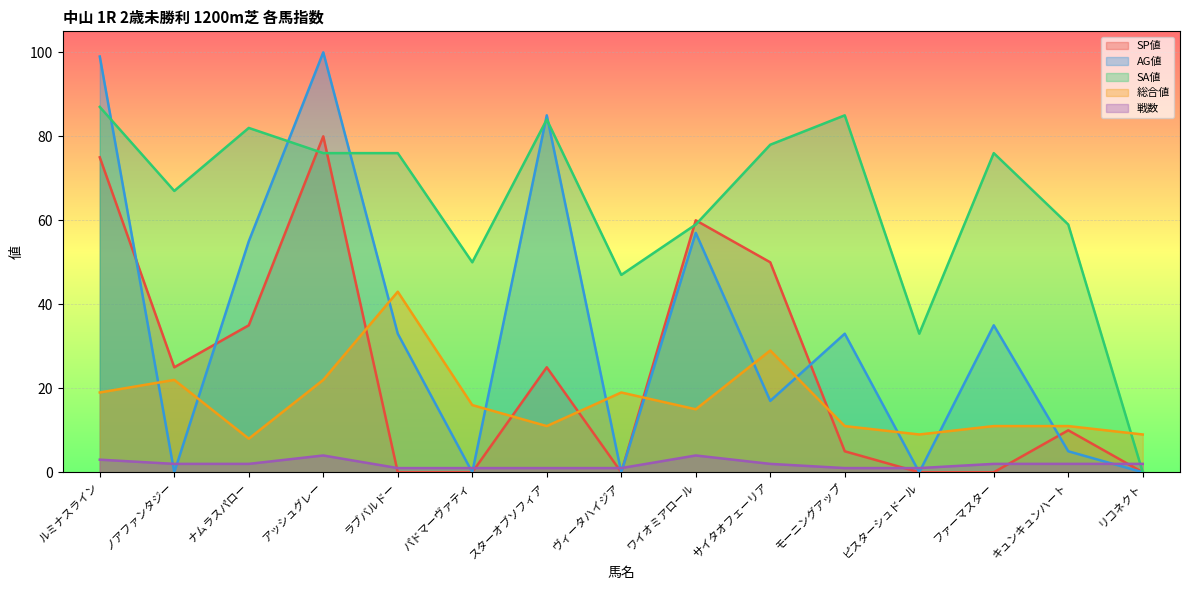

The AG値 series shows 5 at キュンキュンハート. True or false?

True